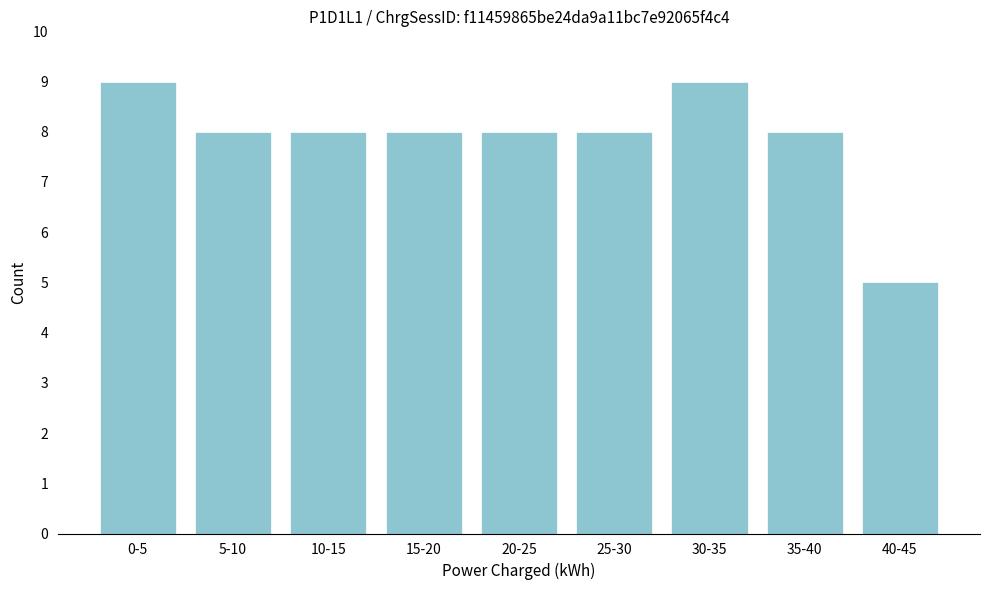

Reading right to left, transcribe all the data shown in this chart.

40-45=5	35-40=8	30-35=9	25-30=8	20-25=8	15-20=8	10-15=8	5-10=8	0-5=9